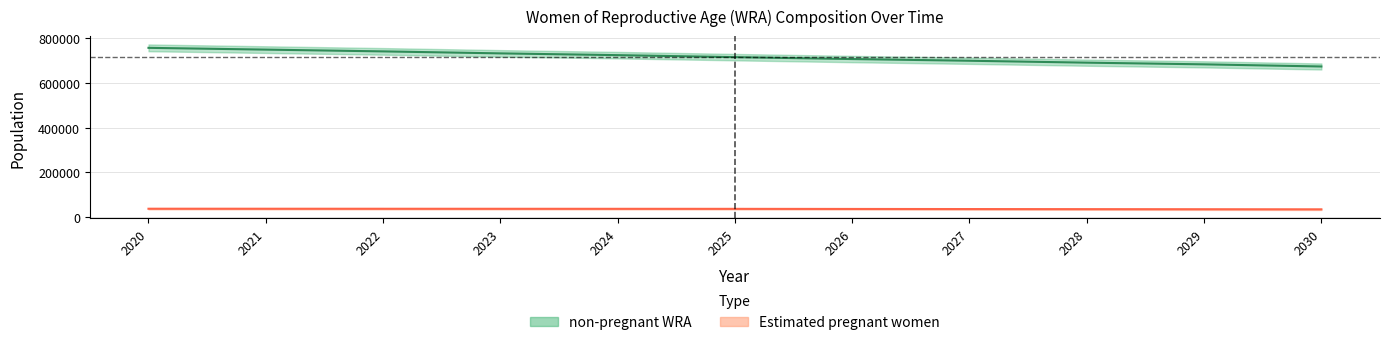

What is the sum of all non-pregnant WRA values?

7864910.3